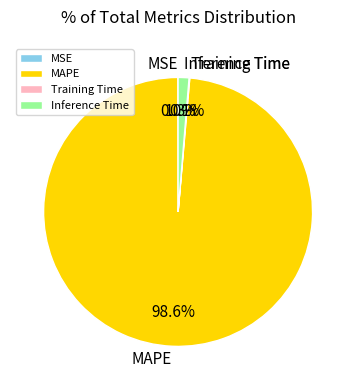

True or false: Inference Time accounts for 1% of the total.

True